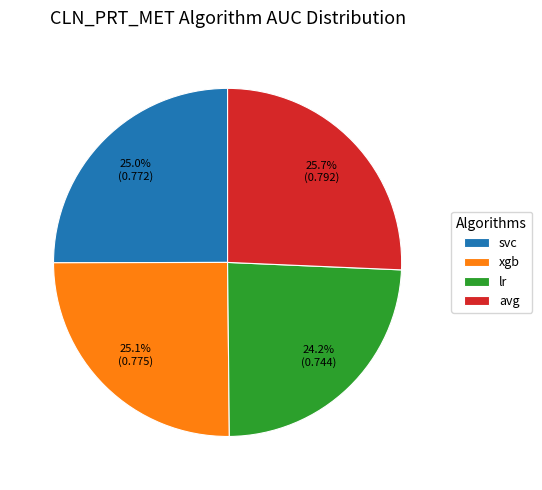

Is it true that svc is 25% of the pie?

True